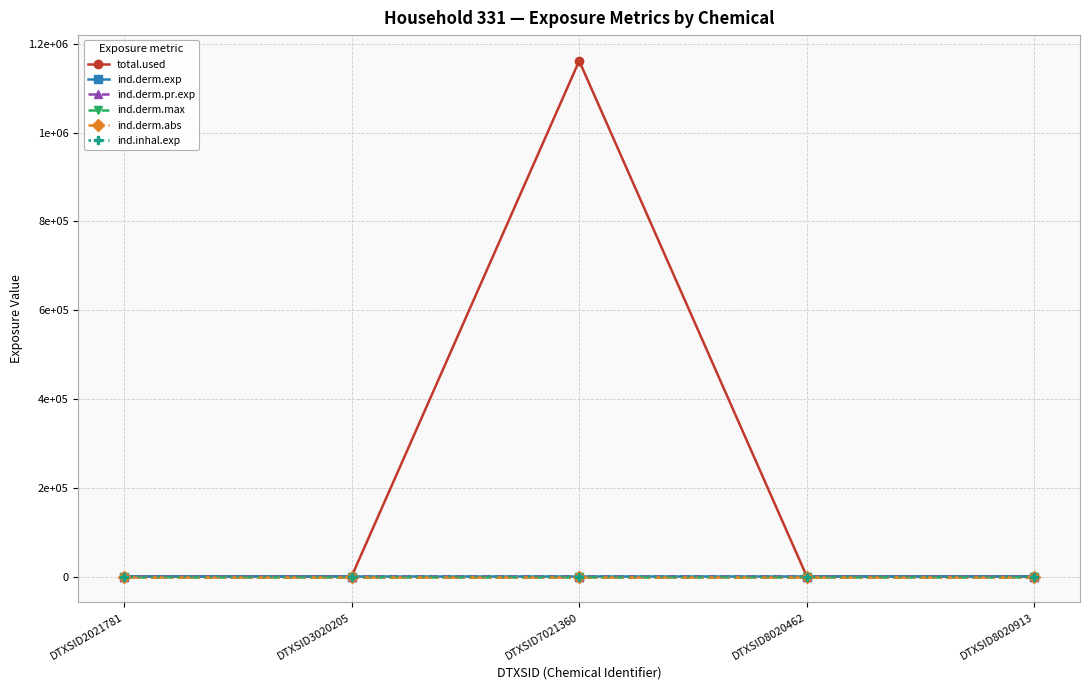

What is the difference between the maximum and minimum values in the ind.derm.pr.exp series?

0.9